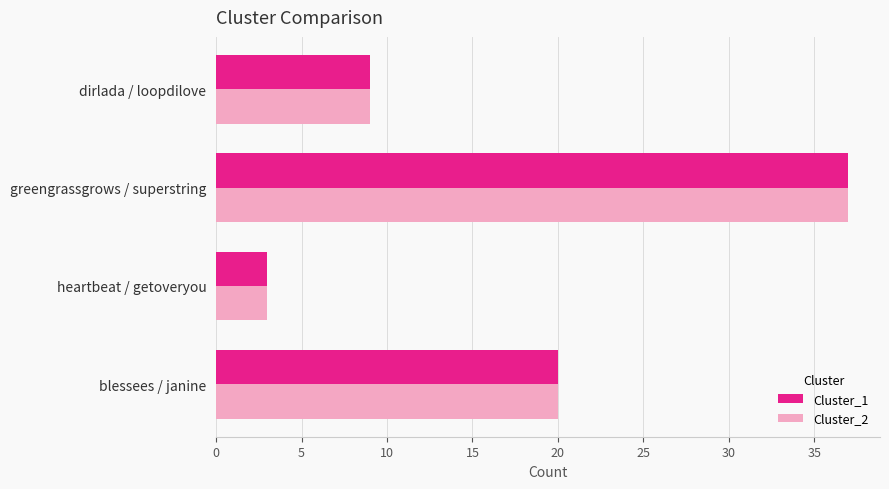

The value of Cluster_2 at heartbeat / getoveryou is 3. True or false?

True